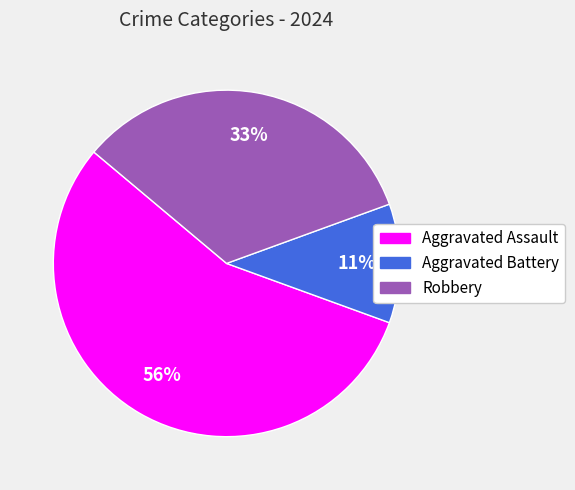

Between Robbery and Aggravated Assault, which is larger?

Aggravated Assault